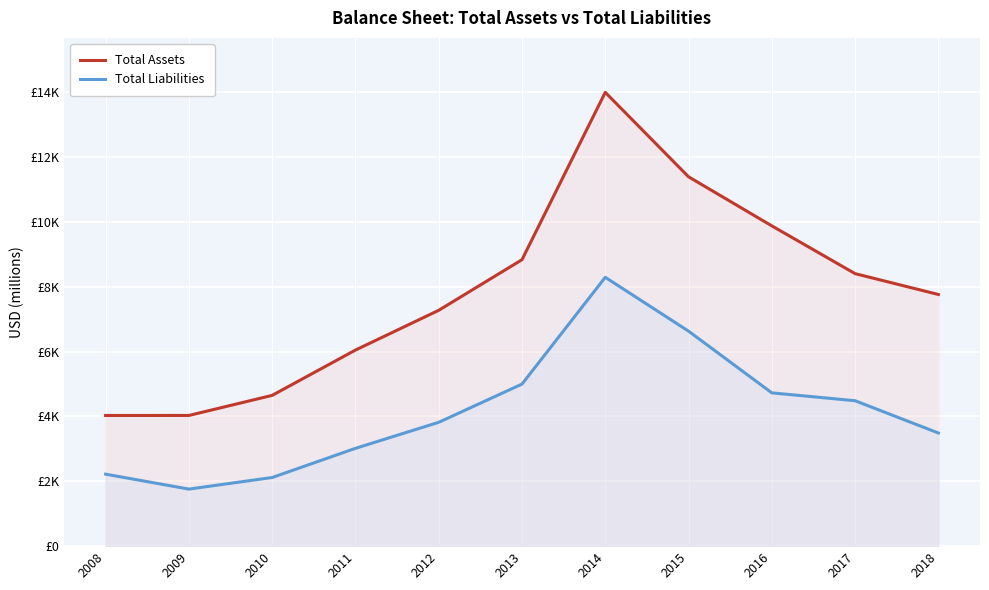

What is the minimum value shown in the chart?

1759